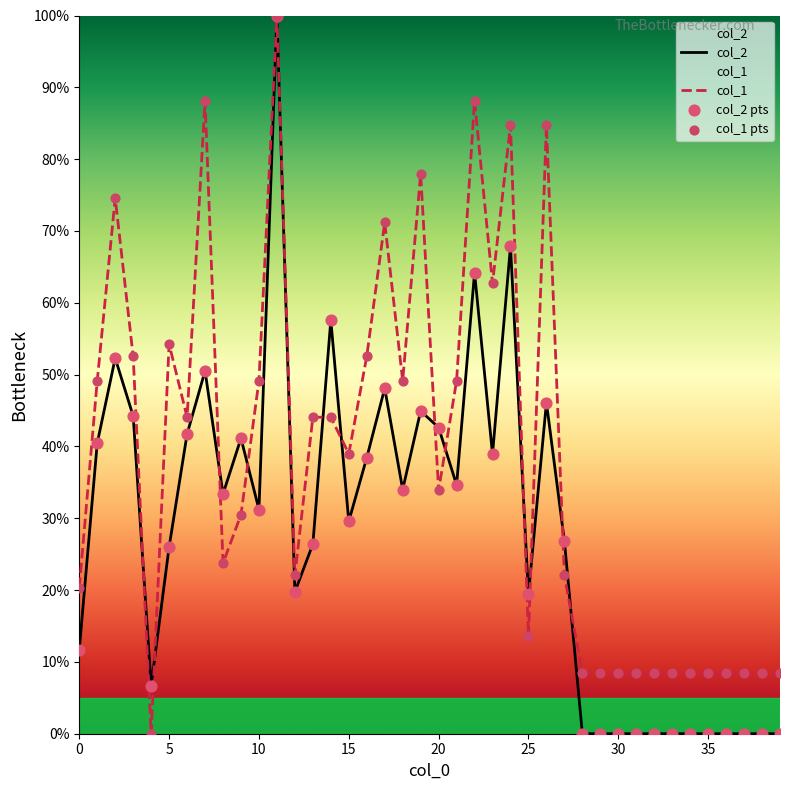

What is the total value across all series at 18?

166.3